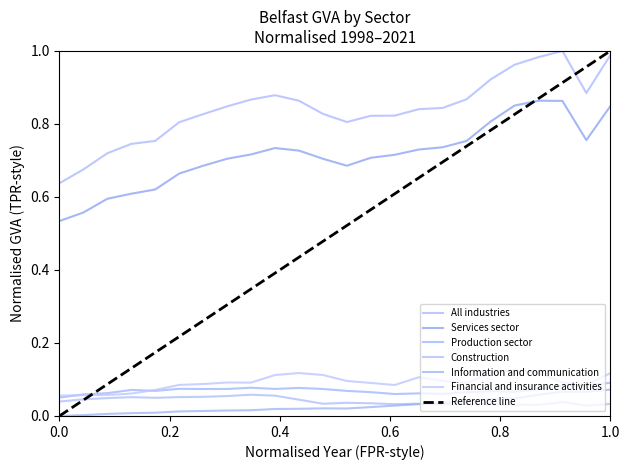

At which category does Services sector reach its first local peak?

2007